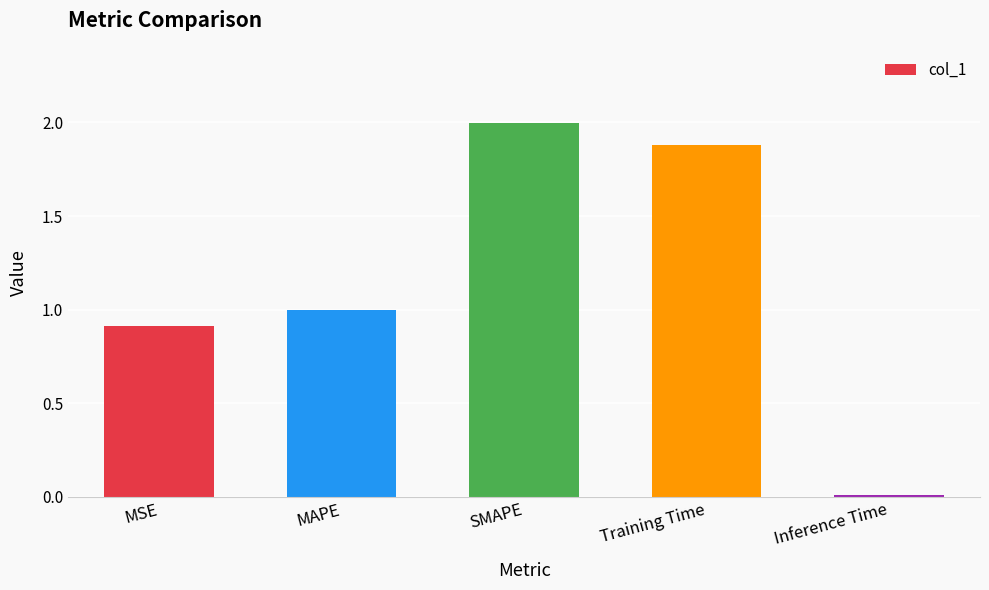

True or false: the data shows 0.7 at Training Time.

False